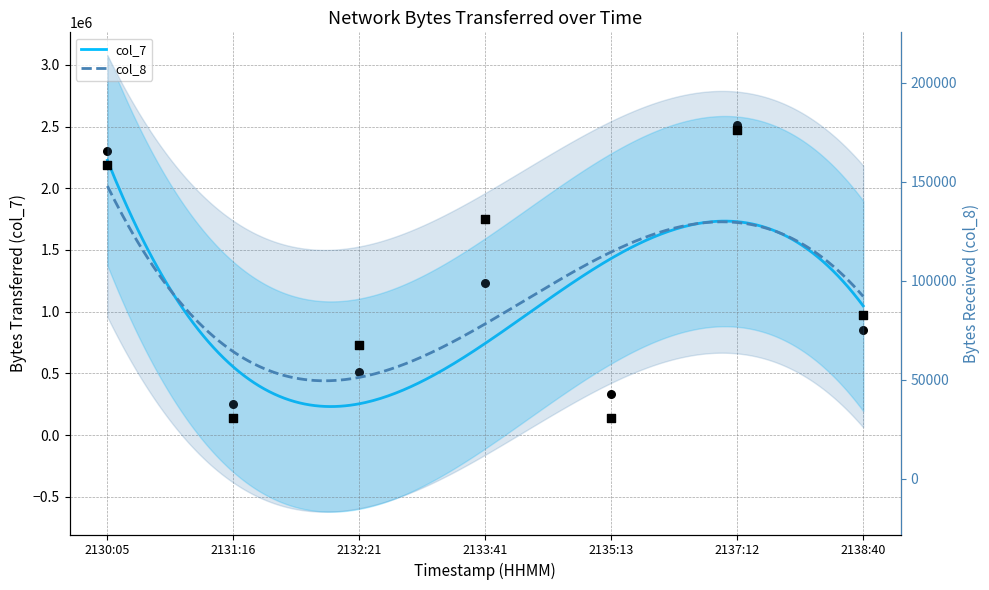

At how many categories does at least one series exceed 1415156?

2